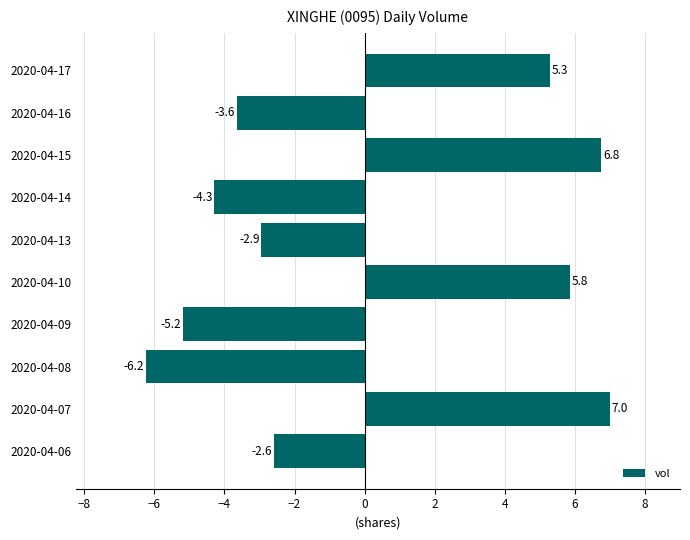

At which category does the chart reach its minimum across all series?

2020-04-08